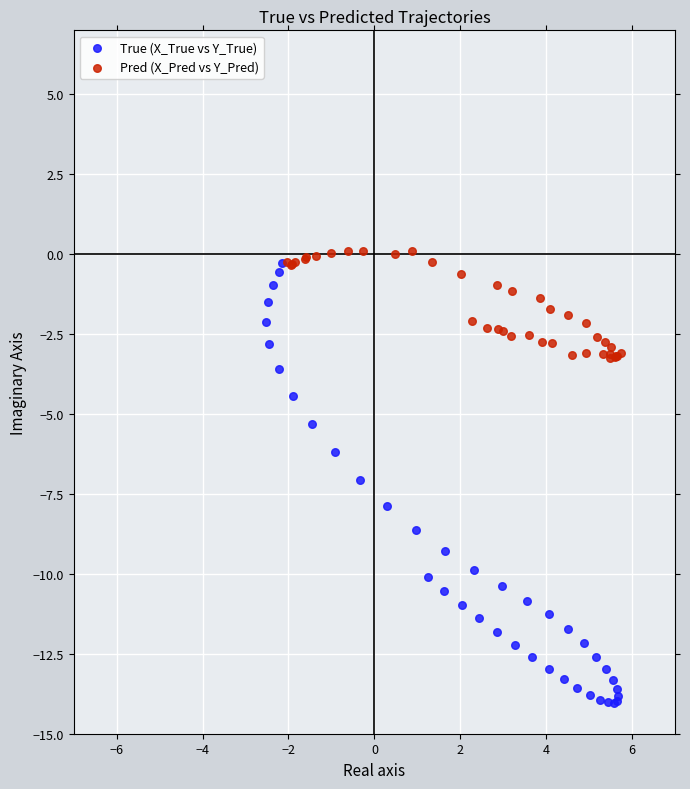

Which series has the largest Y range (max minus min)?

True (X_True vs Y_True)